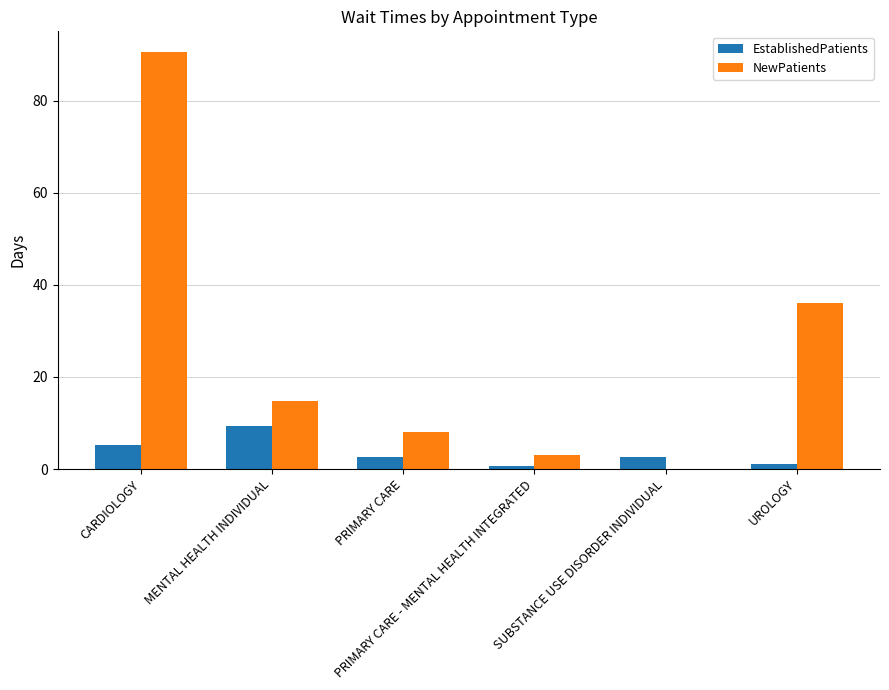

What is the highest value of the EstablishedPatients series?

9.4